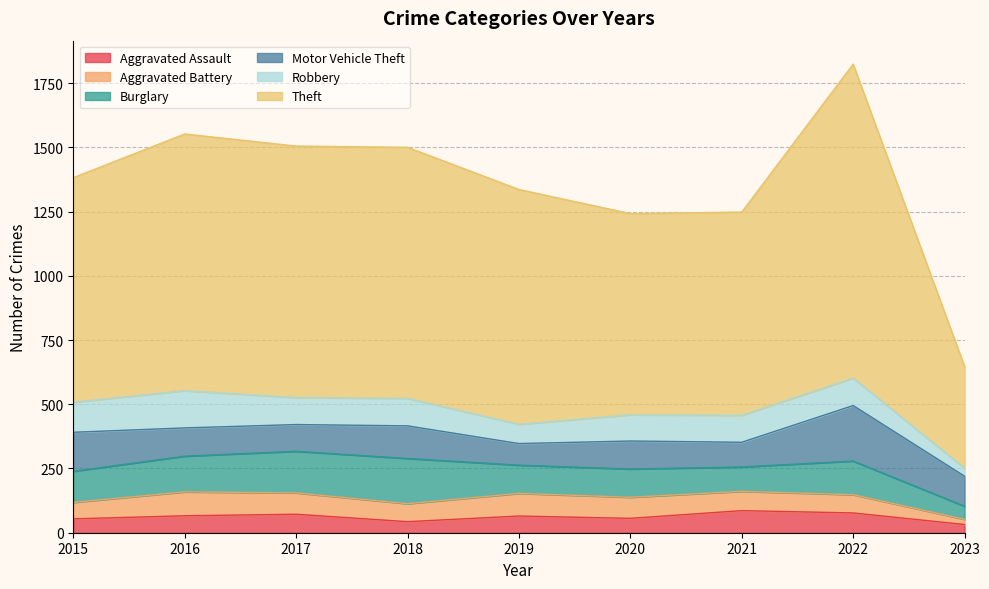

Which series changed the most between 2020 and 2023?

Theft